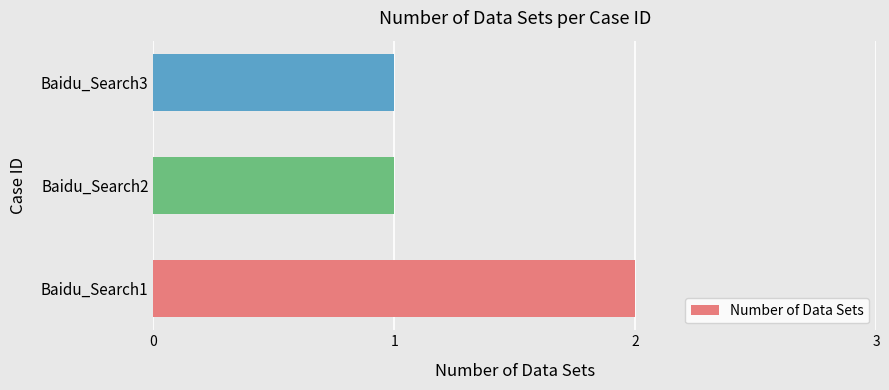

True or false: the data shows 1 at Baidu_Search2.

True